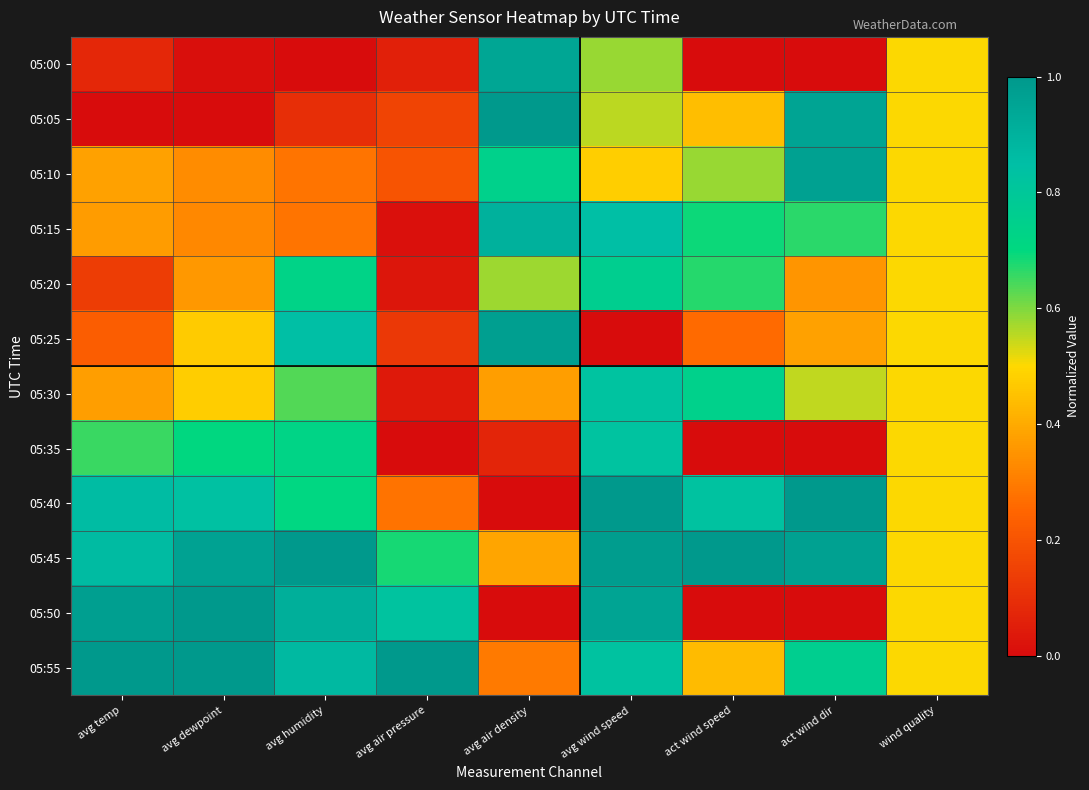

Which series has the largest total across all categories?

05:45